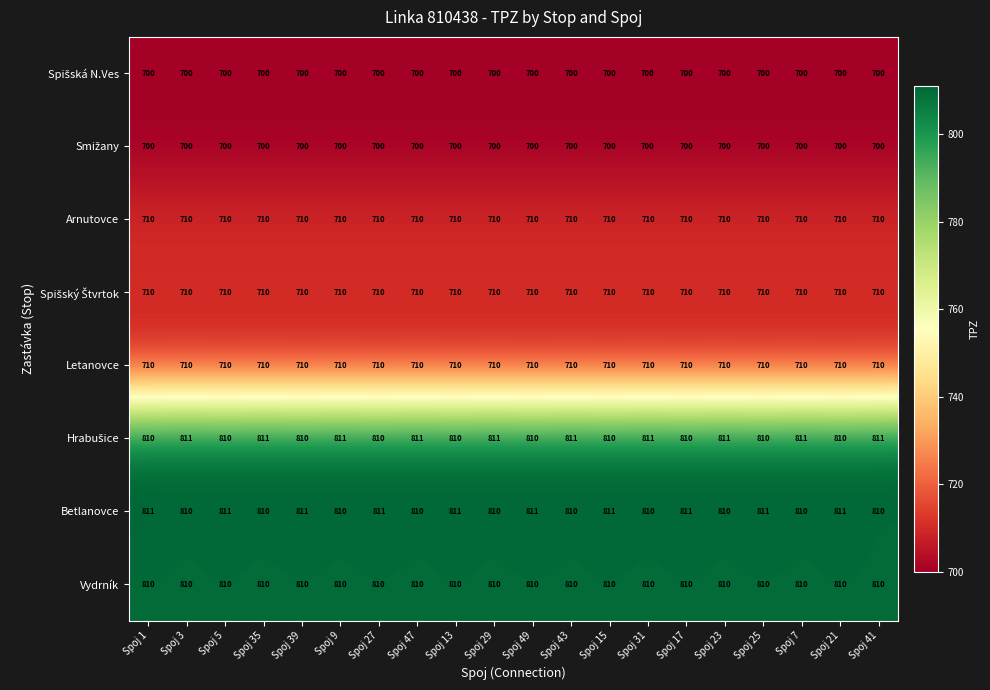

What is the total value across all series at Spoj 49?

5961